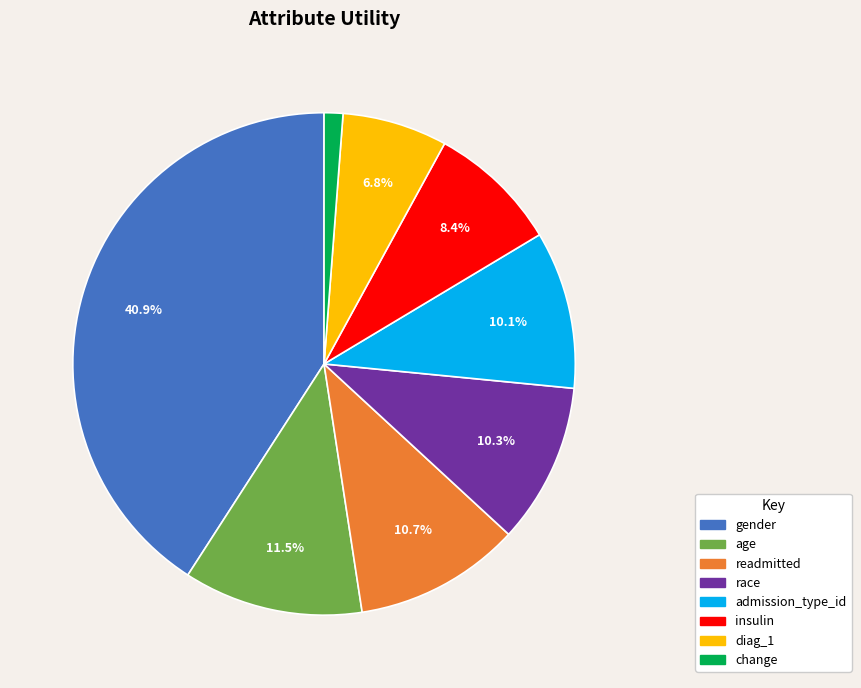

Count the number of slices in the pie.

8